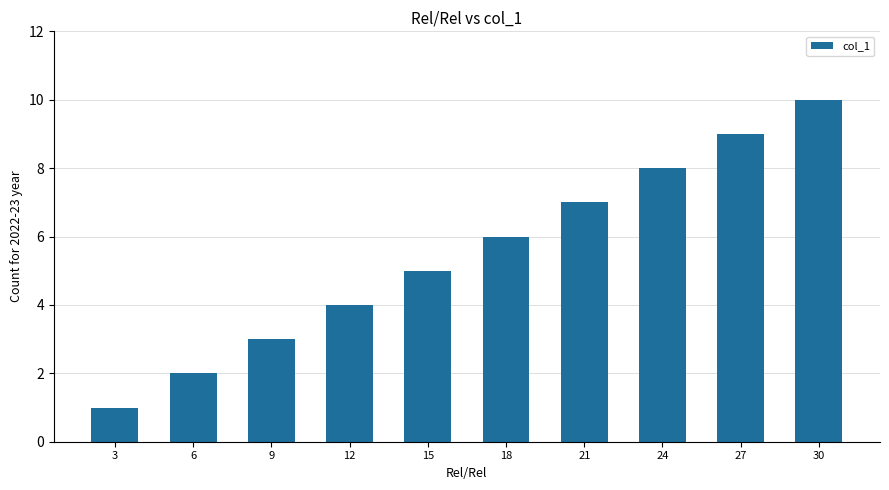

What is the smallest value displayed?

1